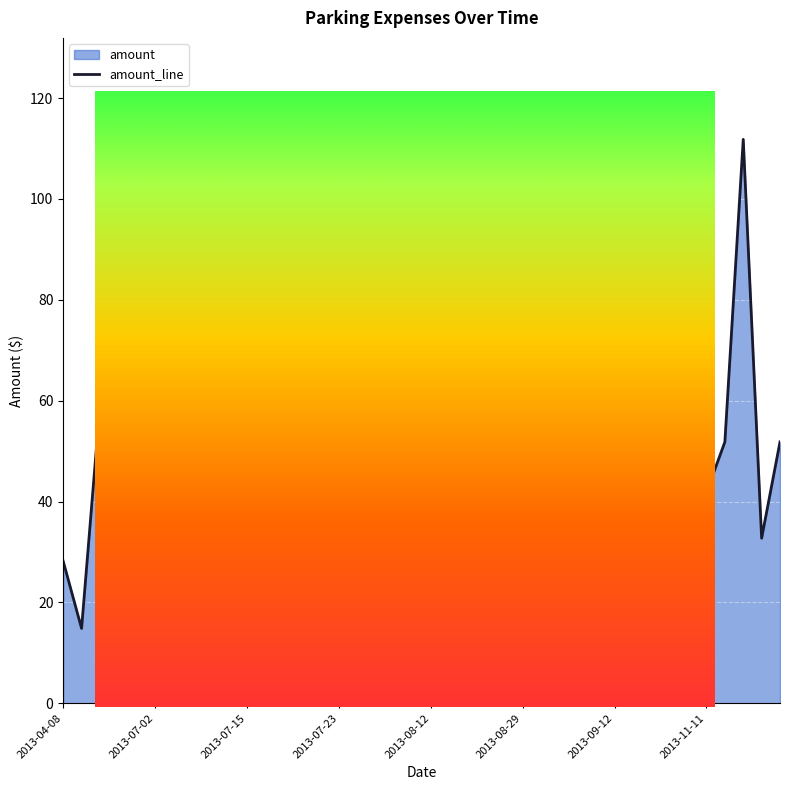

Where is the first local maximum?

2013-07-16